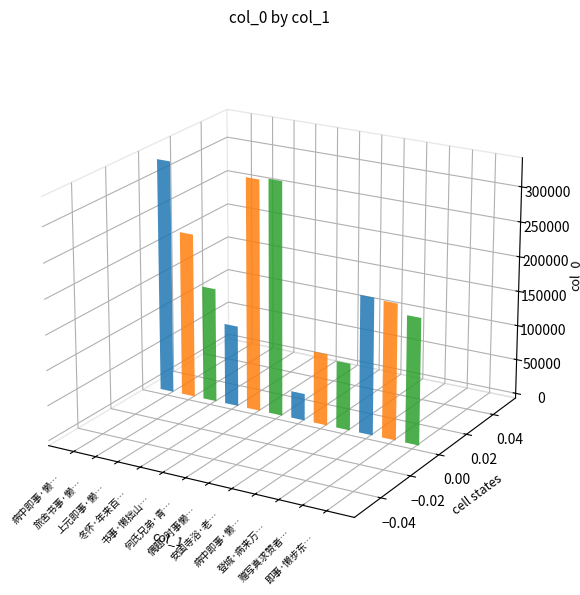

Rank the categories by value from lowest to highest.

偶题·时事懒言多忌讳, 病中即事·懒命鸡栖驾, 安国寺浴·老来百事懒, 冬怀·年来百事懒, 上元即事·懒慢无才可热官, 即事·懒步东阡与北溪, 赠写真求赞者·行乐顿因人事懒, 登城·病来万事懒自宜, 旅舍书事·懒拙乖时尚, 书事·懒拙山林合退藏, 何氏兄弟·青州从事懒行县, 病中即事·懒慢经时不出门